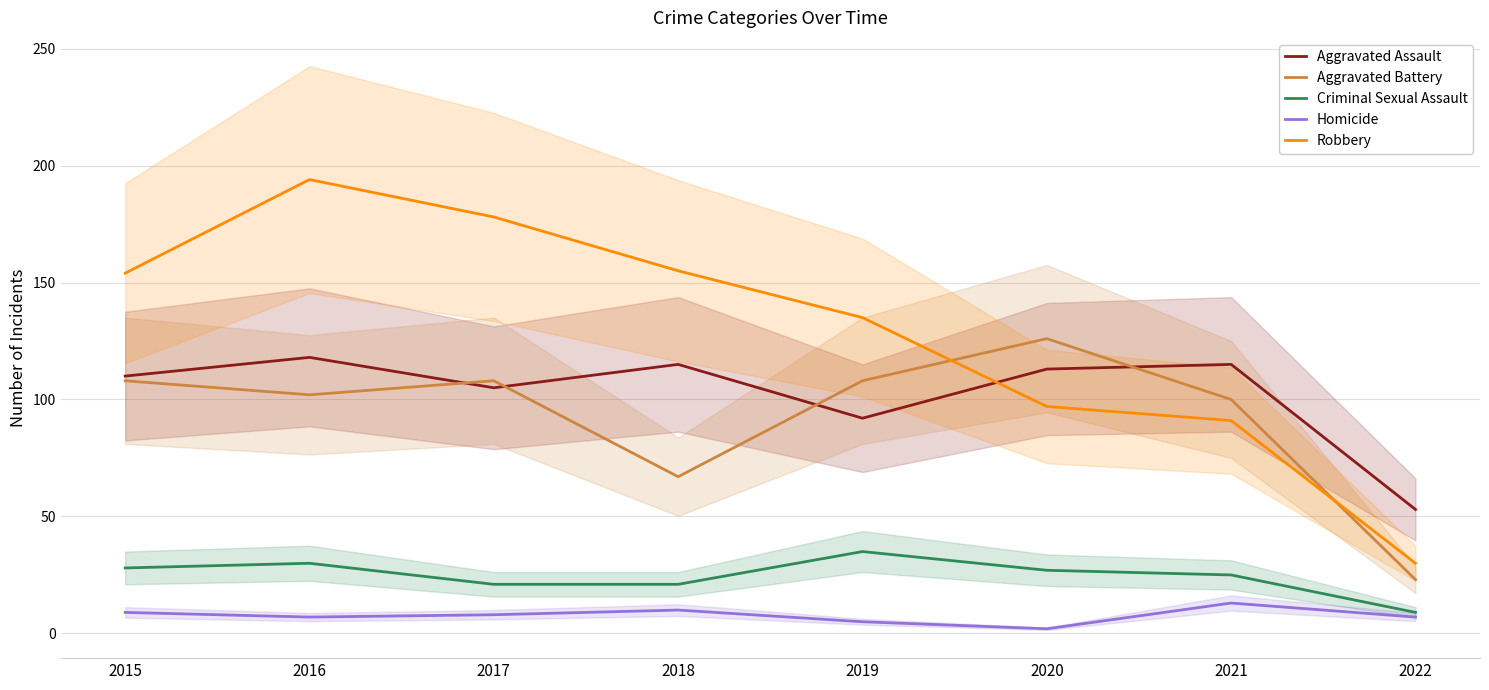

Is it true that Criminal Sexual Assault equals 13 at 2022?

False